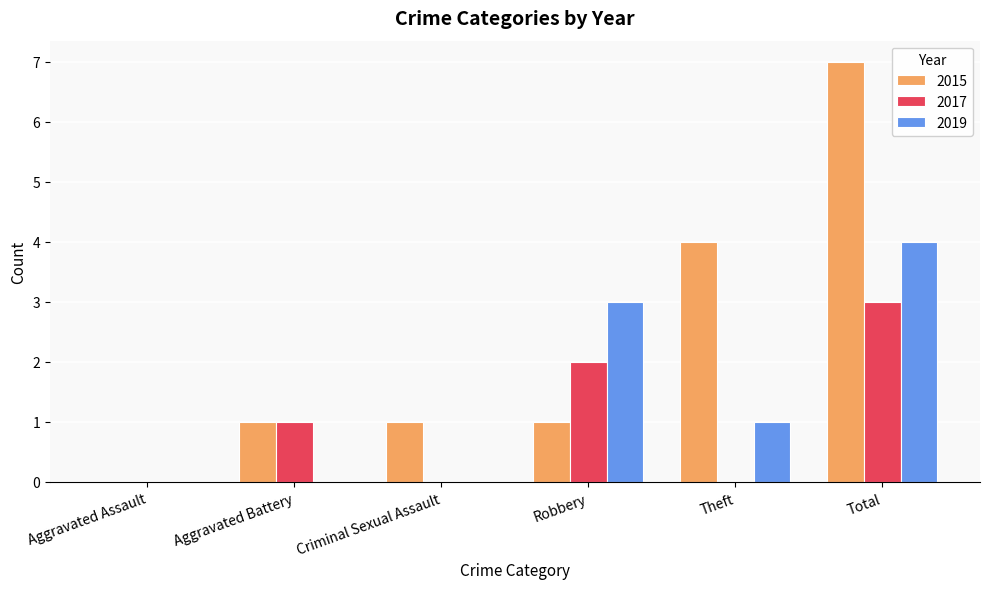

Does the chart contain stacked bars?

No